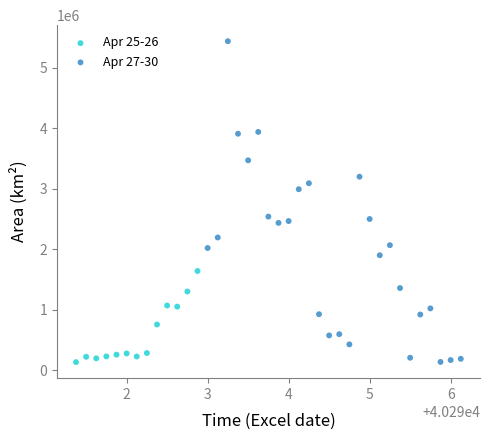

Which series has the widest spread of Y values?

Apr 27-30